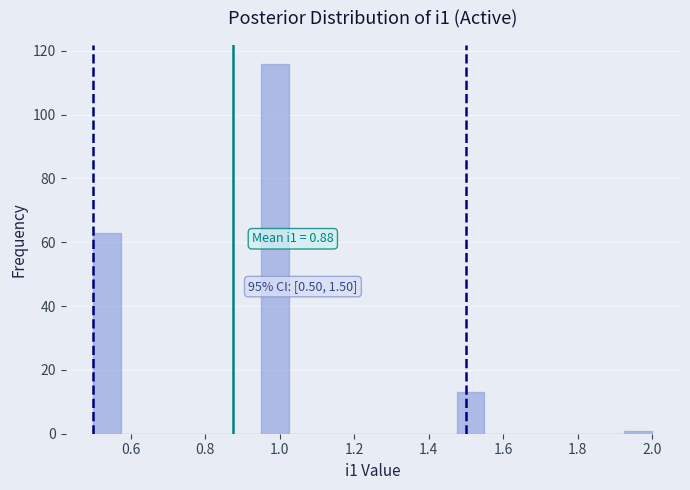

Read against the x-axis, roughly where is the centre of the tallest bar?

0.98